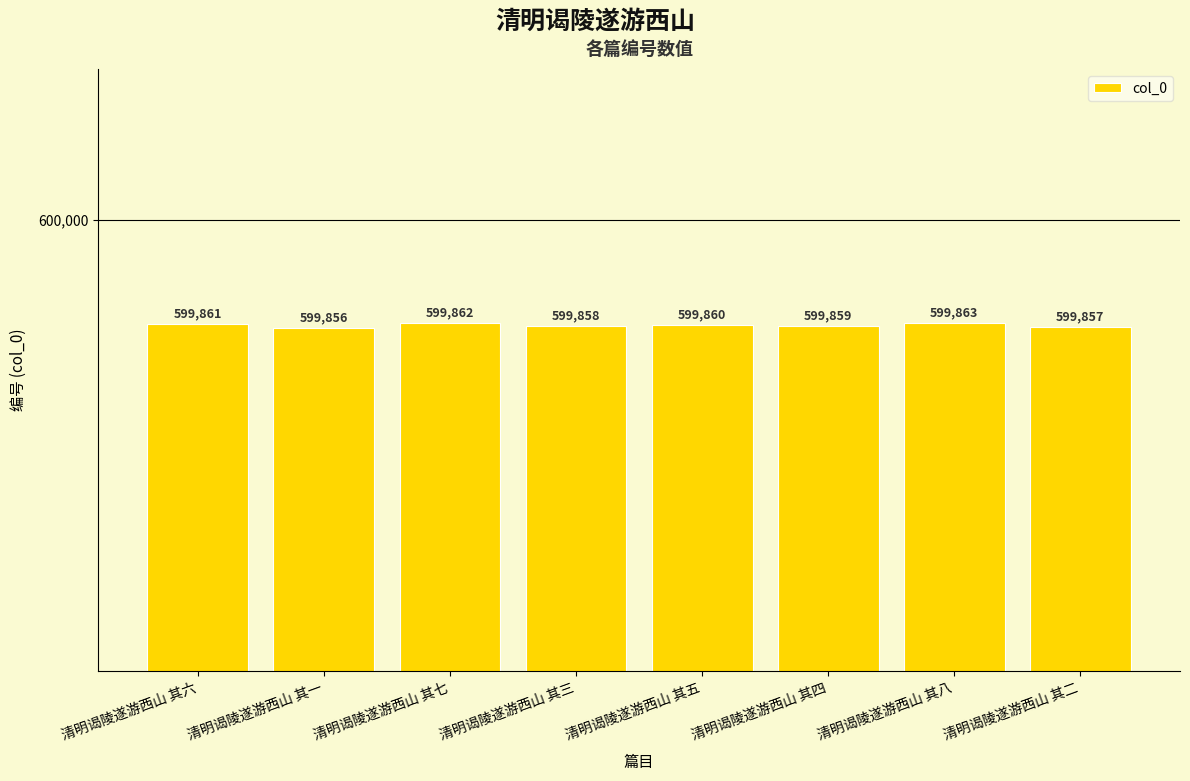

What is the change in value from 清明谒陵遂游西山 其一 to 清明谒陵遂游西山 其四?

+3